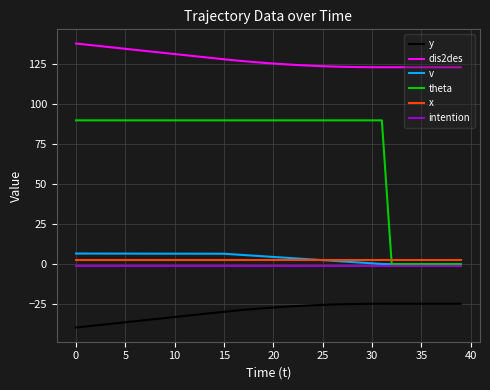

What is the highest value of the v series?

6.6